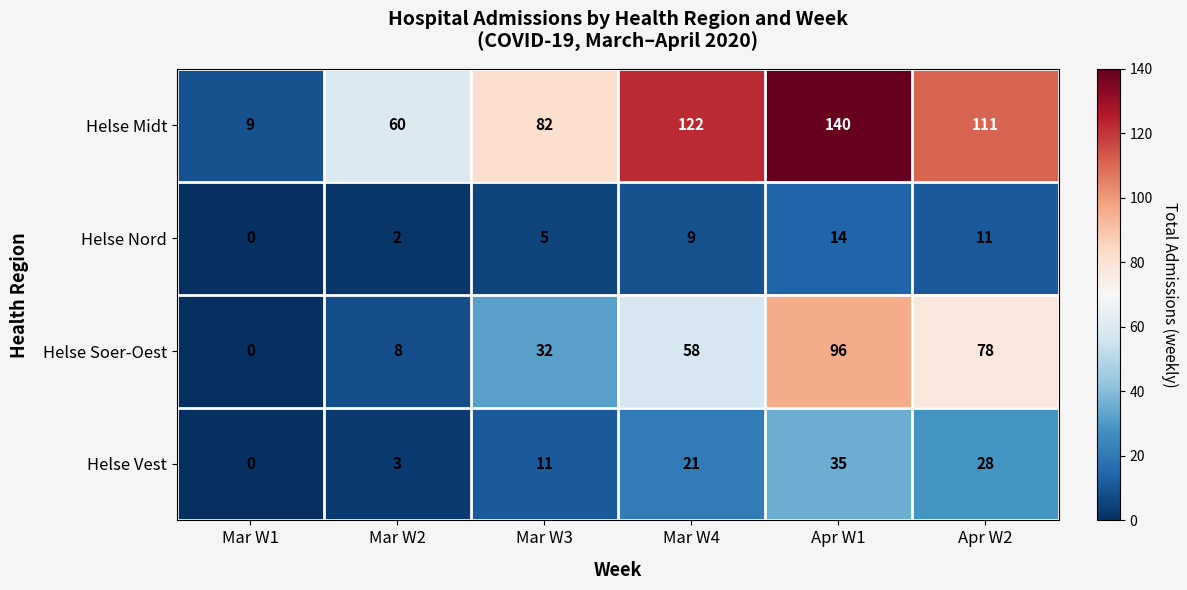

List the series in order of their peak value, highest first.

Helse Midt, Helse Soer-Oest, Helse Vest, Helse Nord